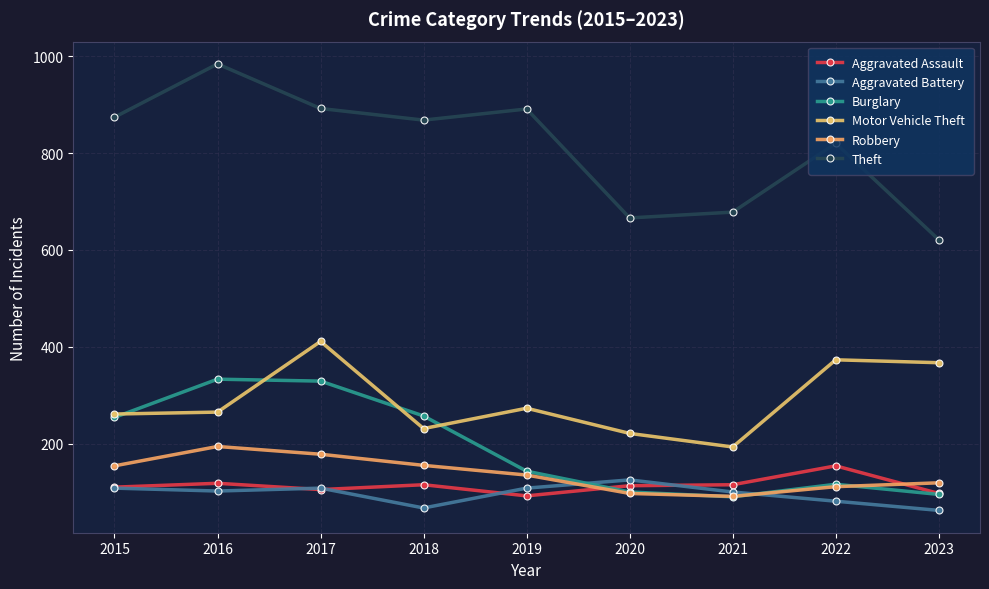

How many times do Burglary and Aggravated Battery cross each other?

2